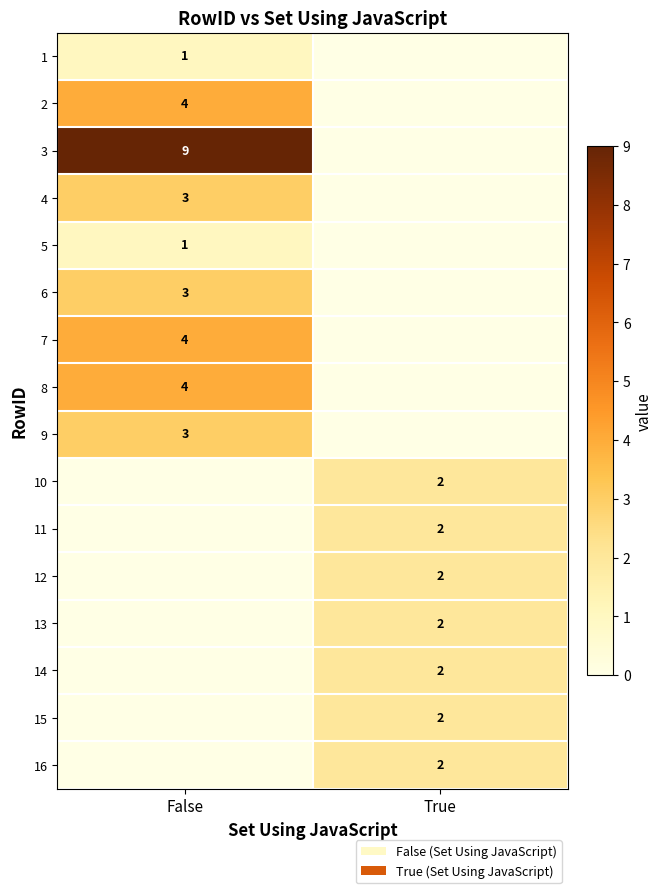

The 6 series shows 5 at False. True or false?

False